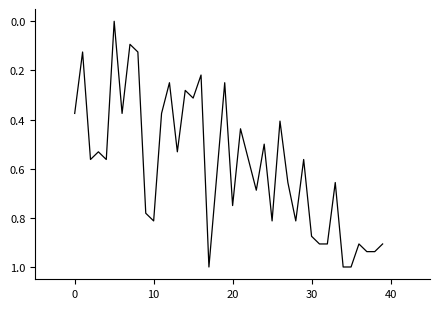

What is the difference between the maximum and minimum values?

1.0